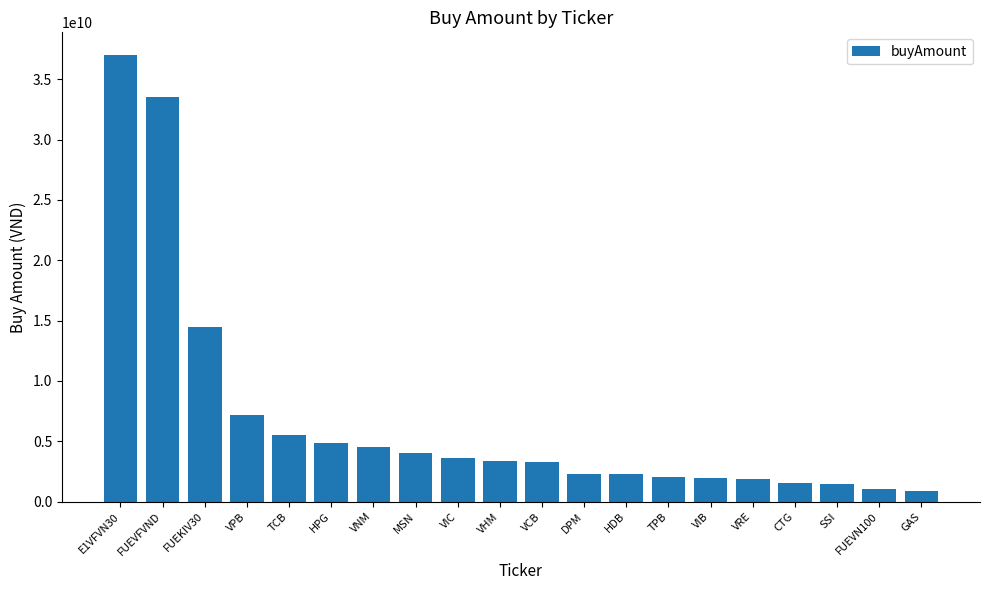

True or false: the data shows 3005476238 at VRE.

False